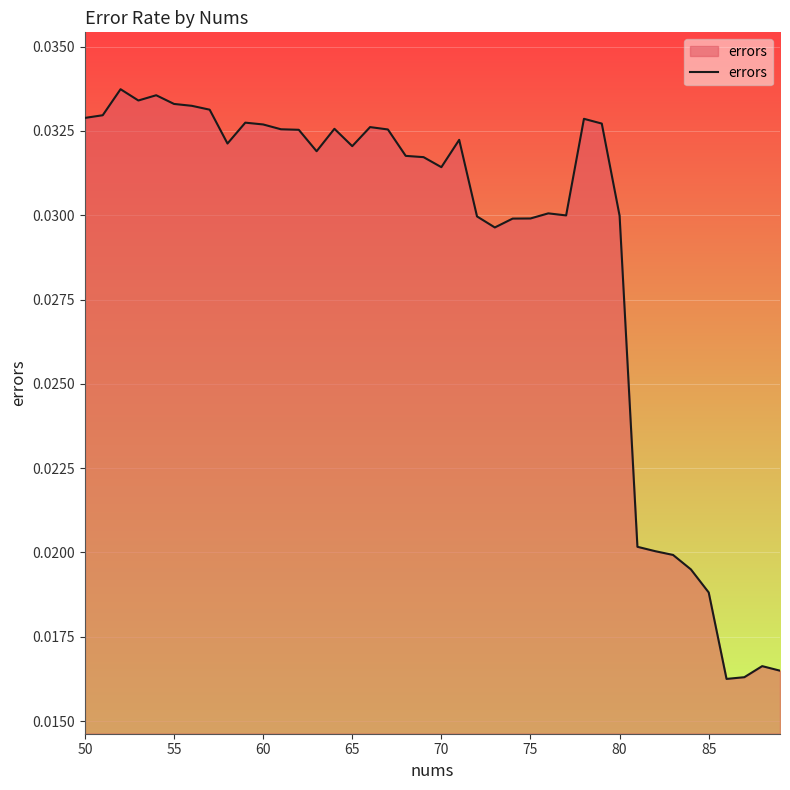

How many lines are shown in the chart?

1